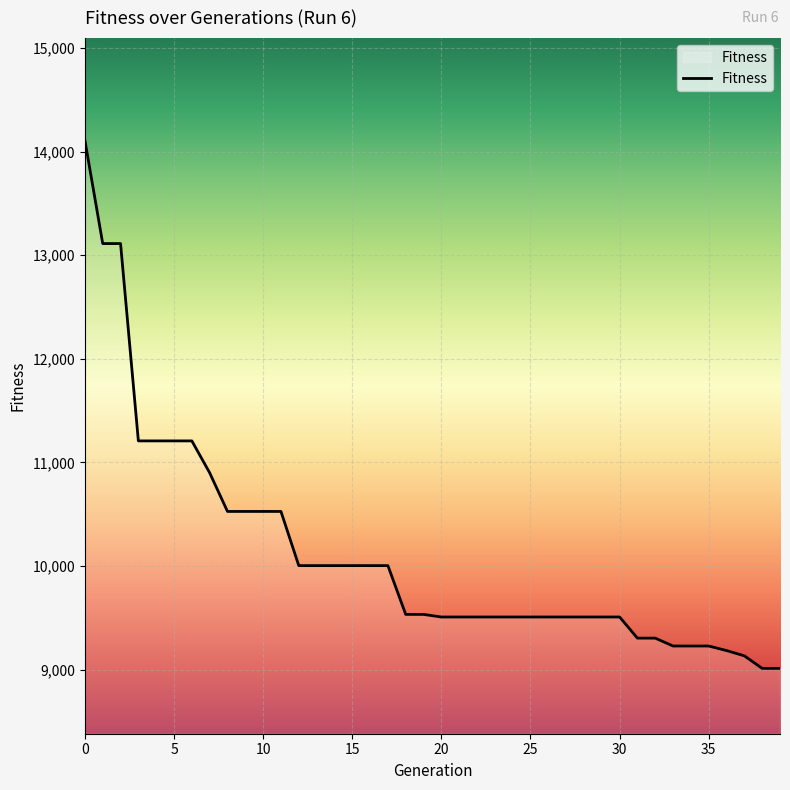

What is the minimum value shown in the chart?

9011